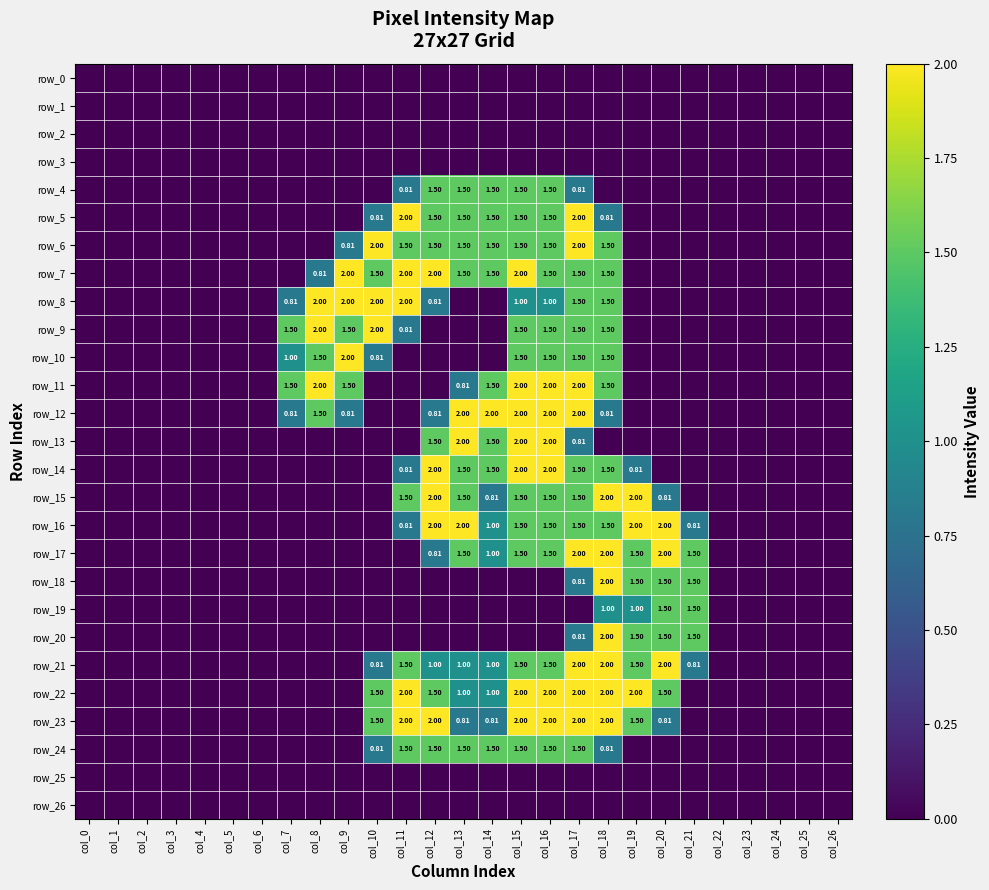

Reading left to right, extract all data points from this chart.

row_0: 0.0	0.0	0.0	0.0	0.0	0.0	0.0	0.0	0.0	0.0	0.0	0.0	0.0	0.0	0.0	0.0	0.0	0.0	0.0	0.0	0.0	0.0	0.0	0.0	0.0	0.0	0.0
row_1: 0.0	0.0	0.0	0.0	0.0	0.0	0.0	0.0	0.0	0.0	0.0	0.0	0.0	0.0	0.0	0.0	0.0	0.0	0.0	0.0	0.0	0.0	0.0	0.0	0.0	0.0	0.0
row_2: 0.0	0.0	0.0	0.0	0.0	0.0	0.0	0.0	0.0	0.0	0.0	0.0	0.0	0.0	0.0	0.0	0.0	0.0	0.0	0.0	0.0	0.0	0.0	0.0	0.0	0.0	0.0
row_3: 0.0	0.0	0.0	0.0	0.0	0.0	0.0	0.0	0.0	0.0	0.0	0.0	0.0	0.0	0.0	0.0	0.0	0.0	0.0	0.0	0.0	0.0	0.0	0.0	0.0	0.0	0.0
row_4: 0.0	0.0	0.0	0.0	0.0	0.0	0.0	0.0	0.0	0.0	0.0	0.8	1.5	1.5	1.5	1.5	1.5	0.8	0.0	0.0	0.0	0.0	0.0	0.0	0.0	0.0	0.0
row_5: 0.0	0.0	0.0	0.0	0.0	0.0	0.0	0.0	0.0	0.0	0.8	2.0	1.5	1.5	1.5	1.5	1.5	2.0	0.8	0.0	0.0	0.0	0.0	0.0	0.0	0.0	0.0
row_6: 0.0	0.0	0.0	0.0	0.0	0.0	0.0	0.0	0.0	0.8	2.0	1.5	1.5	1.5	1.5	1.5	1.5	2.0	1.5	0.0	0.0	0.0	0.0	0.0	0.0	0.0	0.0
row_7: 0.0	0.0	0.0	0.0	0.0	0.0	0.0	0.0	0.8	2.0	1.5	2.0	2.0	1.5	1.5	2.0	1.5	1.5	1.5	0.0	0.0	0.0	0.0	0.0	0.0	0.0	0.0
row_8: 0.0	0.0	0.0	0.0	0.0	0.0	0.0	0.8	2.0	2.0	2.0	2.0	0.8	0.0	0.0	1.0	1.0	1.5	1.5	0.0	0.0	0.0	0.0	0.0	0.0	0.0	0.0
row_9: 0.0	0.0	0.0	0.0	0.0	0.0	0.0	1.5	2.0	1.5	2.0	0.8	0.0	0.0	0.0	1.5	1.5	1.5	1.5	0.0	0.0	0.0	0.0	0.0	0.0	0.0	0.0
row_10: 0.0	0.0	0.0	0.0	0.0	0.0	0.0	1.0	1.5	2.0	0.8	0.0	0.0	0.0	0.0	1.5	1.5	1.5	1.5	0.0	0.0	0.0	0.0	0.0	0.0	0.0	0.0
row_11: 0.0	0.0	0.0	0.0	0.0	0.0	0.0	1.5	2.0	1.5	0.0	0.0	0.0	0.8	1.5	2.0	2.0	2.0	1.5	0.0	0.0	0.0	0.0	0.0	0.0	0.0	0.0
row_12: 0.0	0.0	0.0	0.0	0.0	0.0	0.0	0.8	1.5	0.8	0.0	0.0	0.8	2.0	2.0	2.0	2.0	2.0	0.8	0.0	0.0	0.0	0.0	0.0	0.0	0.0	0.0
row_13: 0.0	0.0	0.0	0.0	0.0	0.0	0.0	0.0	0.0	0.0	0.0	0.0	1.5	2.0	1.5	2.0	2.0	0.8	0.0	0.0	0.0	0.0	0.0	0.0	0.0	0.0	0.0
row_14: 0.0	0.0	0.0	0.0	0.0	0.0	0.0	0.0	0.0	0.0	0.0	0.8	2.0	1.5	1.5	2.0	2.0	1.5	1.5	0.8	0.0	0.0	0.0	0.0	0.0	0.0	0.0
row_15: 0.0	0.0	0.0	0.0	0.0	0.0	0.0	0.0	0.0	0.0	0.0	1.5	2.0	1.5	0.8	1.5	1.5	1.5	2.0	2.0	0.8	0.0	0.0	0.0	0.0	0.0	0.0
row_16: 0.0	0.0	0.0	0.0	0.0	0.0	0.0	0.0	0.0	0.0	0.0	0.8	2.0	2.0	1.0	1.5	1.5	1.5	1.5	2.0	2.0	0.8	0.0	0.0	0.0	0.0	0.0
row_17: 0.0	0.0	0.0	0.0	0.0	0.0	0.0	0.0	0.0	0.0	0.0	0.0	0.8	1.5	1.0	1.5	1.5	2.0	2.0	1.5	2.0	1.5	0.0	0.0	0.0	0.0	0.0
row_18: 0.0	0.0	0.0	0.0	0.0	0.0	0.0	0.0	0.0	0.0	0.0	0.0	0.0	0.0	0.0	0.0	0.0	0.8	2.0	1.5	1.5	1.5	0.0	0.0	0.0	0.0	0.0
row_19: 0.0	0.0	0.0	0.0	0.0	0.0	0.0	0.0	0.0	0.0	0.0	0.0	0.0	0.0	0.0	0.0	0.0	0.0	1.0	1.0	1.5	1.5	0.0	0.0	0.0	0.0	0.0
row_20: 0.0	0.0	0.0	0.0	0.0	0.0	0.0	0.0	0.0	0.0	0.0	0.0	0.0	0.0	0.0	0.0	0.0	0.8	2.0	1.5	1.5	1.5	0.0	0.0	0.0	0.0	0.0
row_21: 0.0	0.0	0.0	0.0	0.0	0.0	0.0	0.0	0.0	0.0	0.8	1.5	1.0	1.0	1.0	1.5	1.5	2.0	2.0	1.5	2.0	0.8	0.0	0.0	0.0	0.0	0.0
row_22: 0.0	0.0	0.0	0.0	0.0	0.0	0.0	0.0	0.0	0.0	1.5	2.0	1.5	1.0	1.0	2.0	2.0	2.0	2.0	2.0	1.5	0.0	0.0	0.0	0.0	0.0	0.0
row_23: 0.0	0.0	0.0	0.0	0.0	0.0	0.0	0.0	0.0	0.0	1.5	2.0	2.0	0.8	0.8	2.0	2.0	2.0	2.0	1.5	0.8	0.0	0.0	0.0	0.0	0.0	0.0
row_24: 0.0	0.0	0.0	0.0	0.0	0.0	0.0	0.0	0.0	0.0	0.8	1.5	1.5	1.5	1.5	1.5	1.5	1.5	0.8	0.0	0.0	0.0	0.0	0.0	0.0	0.0	0.0
row_25: 0.0	0.0	0.0	0.0	0.0	0.0	0.0	0.0	0.0	0.0	0.0	0.0	0.0	0.0	0.0	0.0	0.0	0.0	0.0	0.0	0.0	0.0	0.0	0.0	0.0	0.0	0.0
row_26: 0.0	0.0	0.0	0.0	0.0	0.0	0.0	0.0	0.0	0.0	0.0	0.0	0.0	0.0	0.0	0.0	0.0	0.0	0.0	0.0	0.0	0.0	0.0	0.0	0.0	0.0	0.0